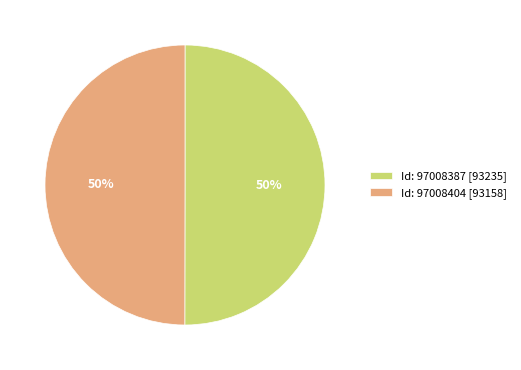

Combined, do Id: 97008404 [93158] and Id: 97008387 [93235] account for over 50%?

Yes